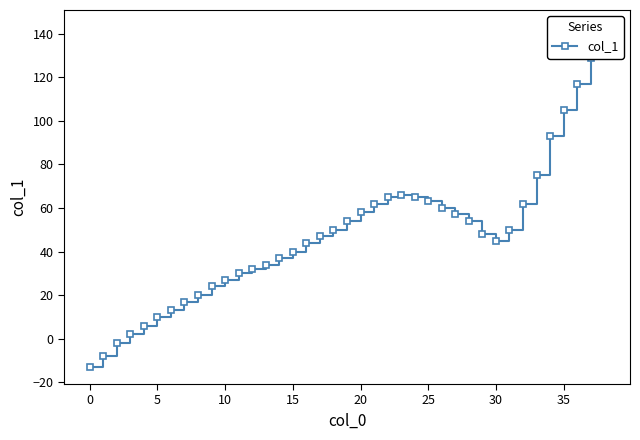

How many lines are shown in the chart?

1